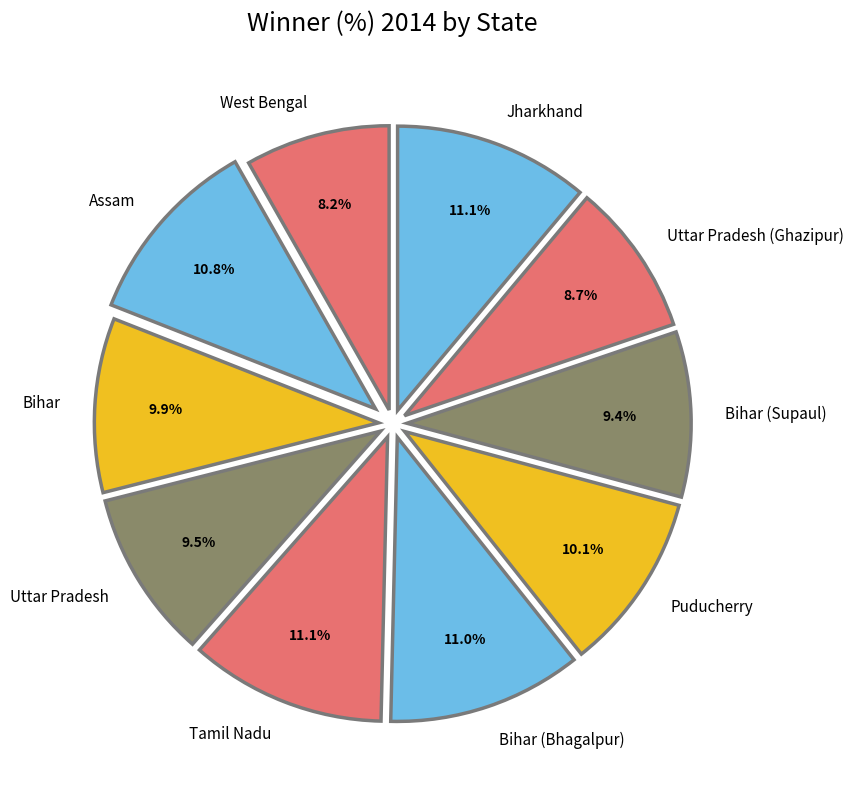

Approximately how many times larger is the value at Uttar Pradesh (Ghazipur) compared to Puducherry?

0.9